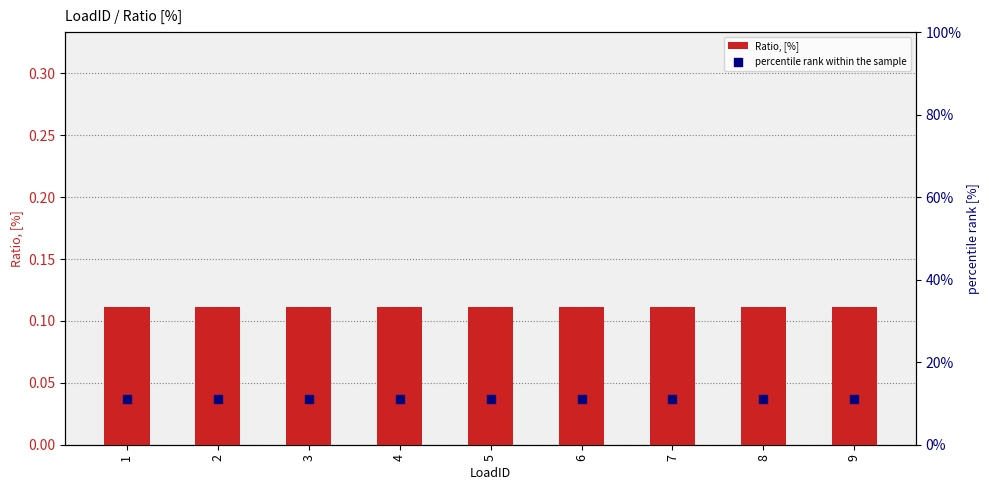

Which series has the largest Y range (max minus min)?

Ratio, [%]